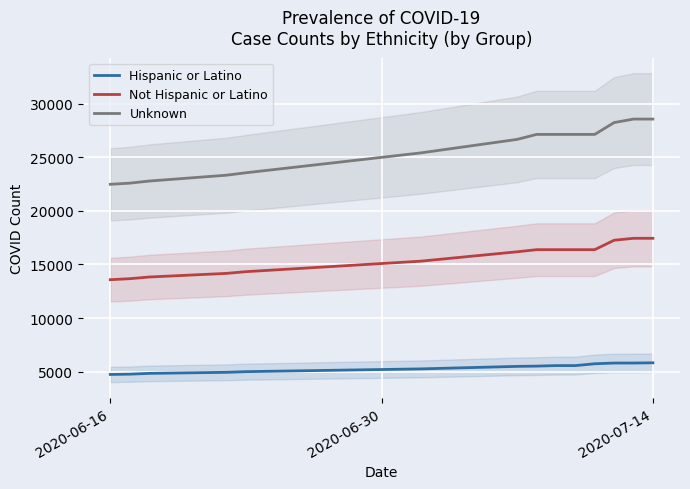

What is the difference between the maximum and minimum values in the Unknown series?

6081